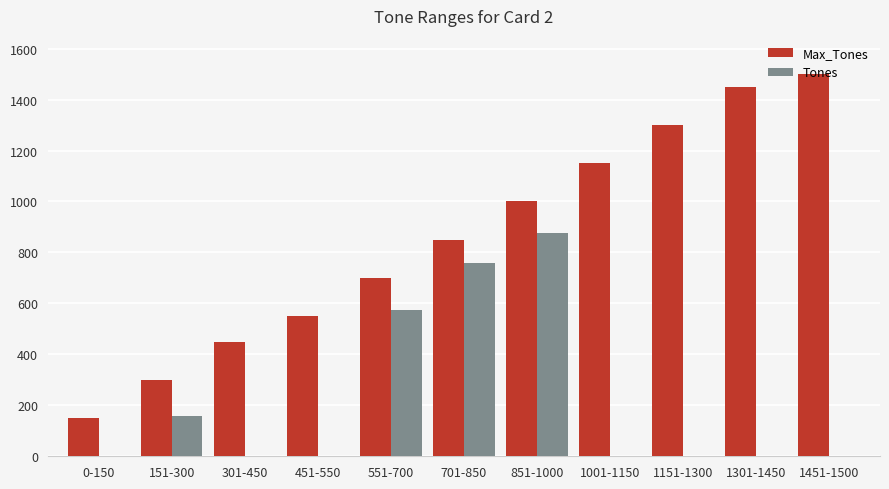

The Max_Tones series shows 1300 at 1151-1300. True or false?

True